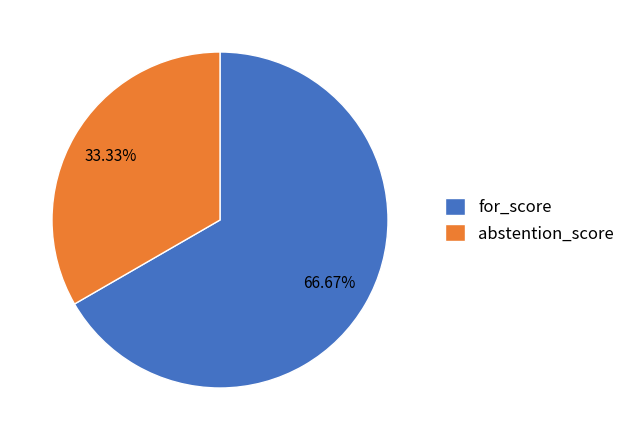

True or false: for_score accounts for 57% of the total.

False